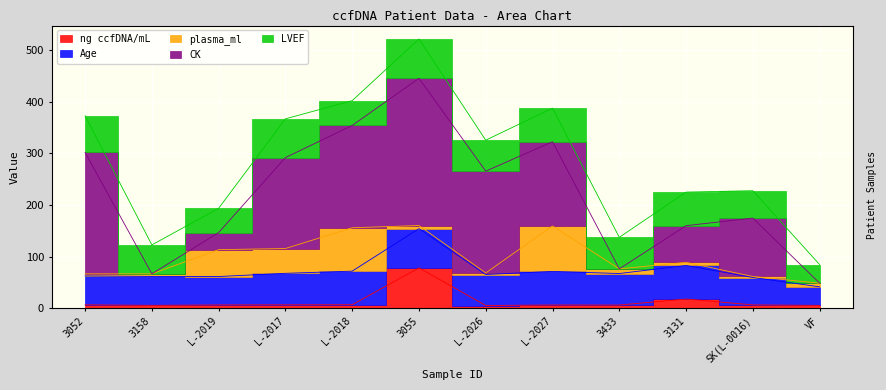

What is the label of the 2nd point from the right?

SK(L-0016)